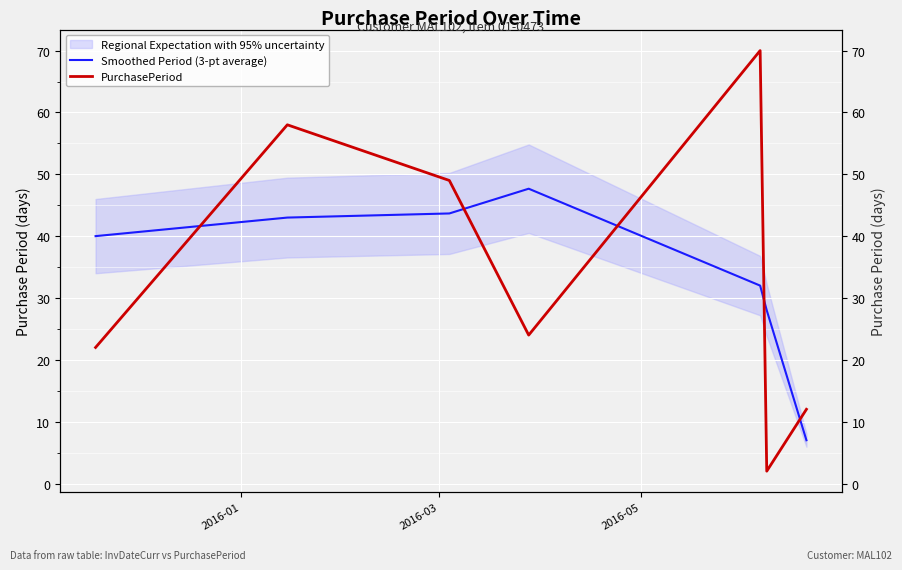

True or false: PurchasePeriod and Smoothed Period (3-pt average) intersect in this chart.

True